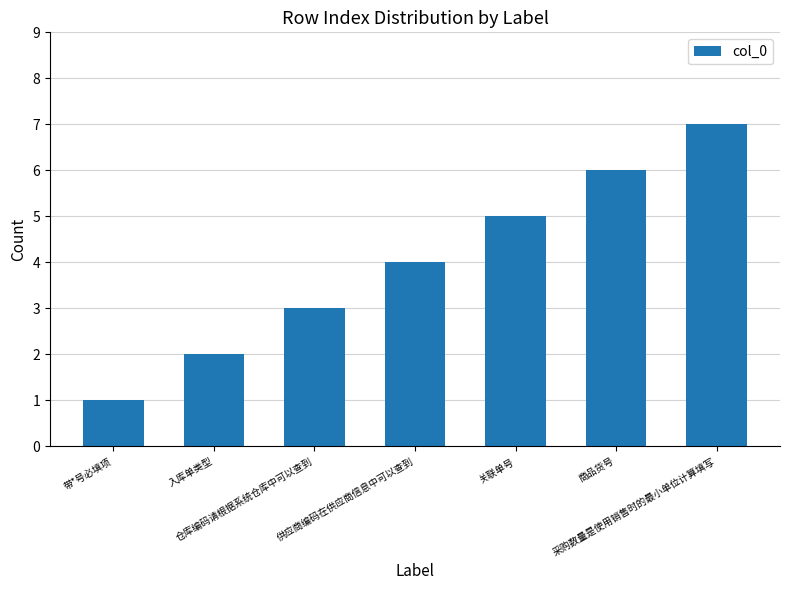

What is the average value?

4